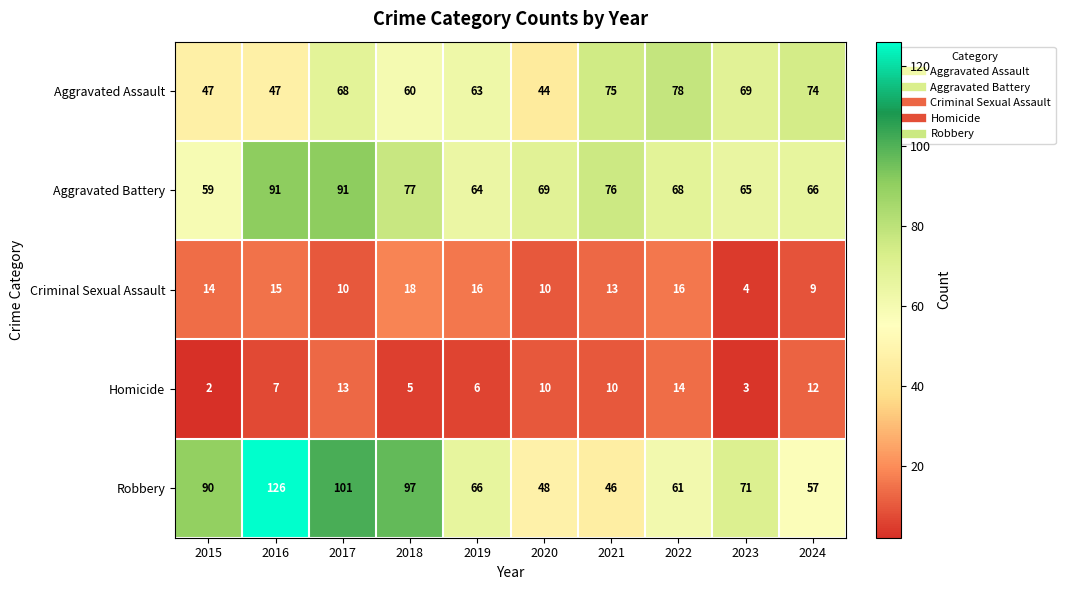

How many data points in Aggravated Assault are less than 68?

5